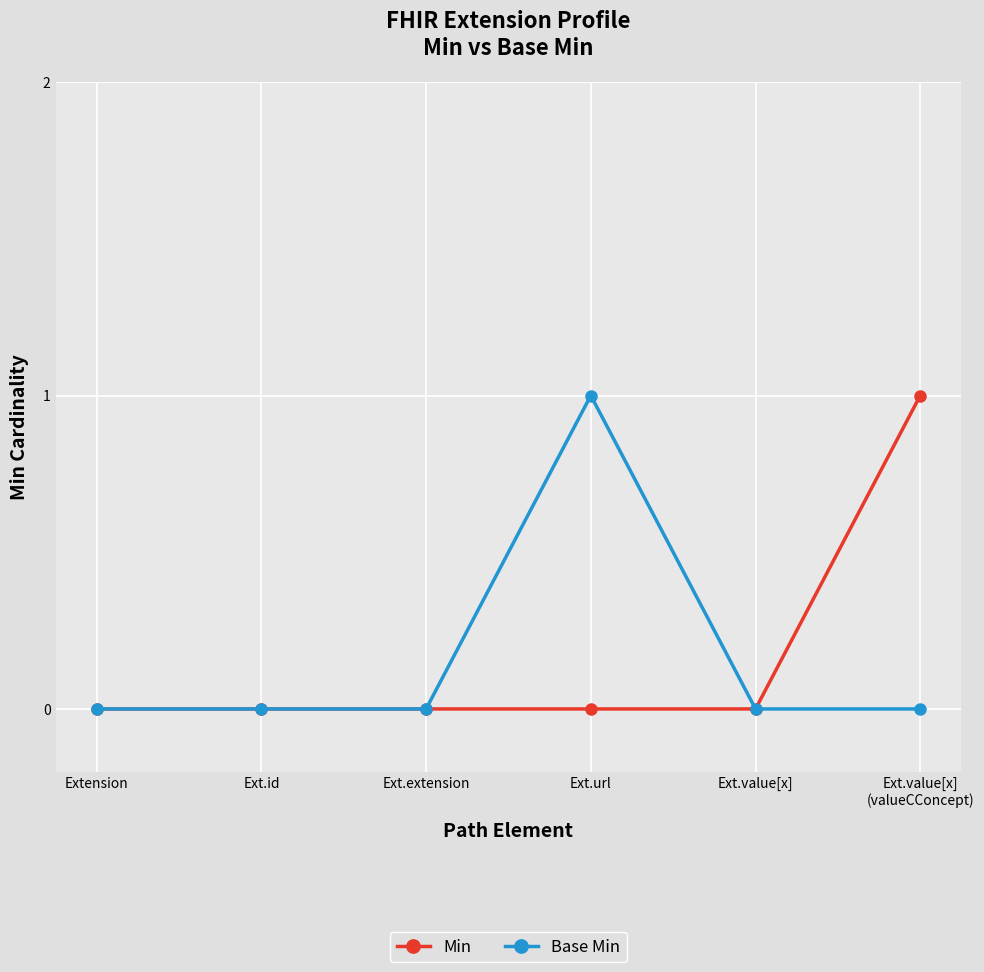

What is the sum of all Base Min values?

1